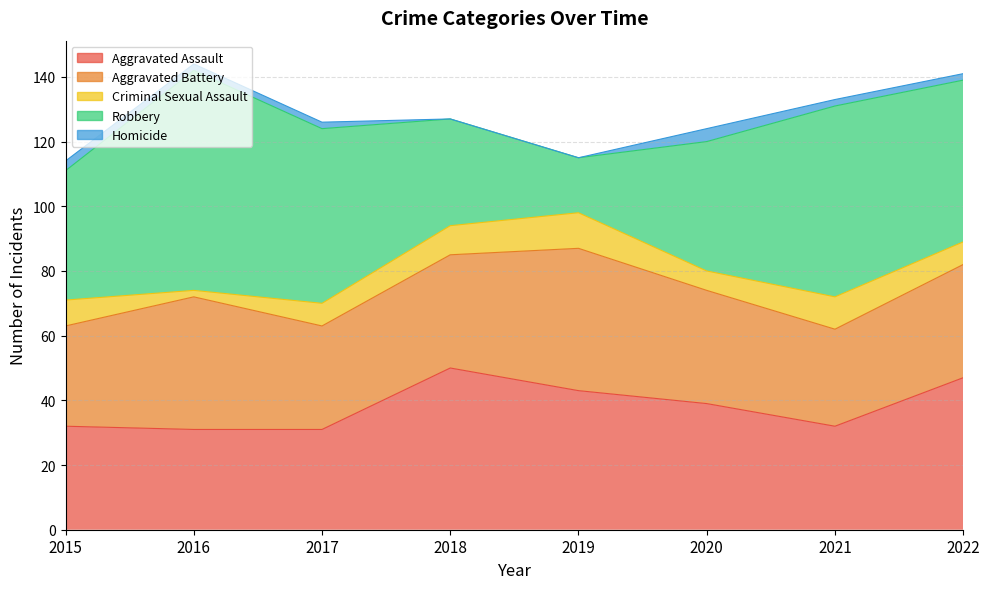

Reading left to right, list all the values displayed in this chart.

Aggravated Assault: 2015=32	2016=31	2017=31	2018=50	2019=43	2020=39	2021=32	2022=47
Aggravated Battery: 2015=31	2016=41	2017=32	2018=35	2019=44	2020=35	2021=30	2022=35
Criminal Sexual Assault: 2015=8	2016=2	2017=7	2018=9	2019=11	2020=6	2021=10	2022=7
Robbery: 2015=40	2016=68	2017=54	2018=33	2019=17	2020=40	2021=59	2022=50
Homicide: 2015=3	2016=2	2017=2	2018=0	2019=0	2020=4	2021=2	2022=2